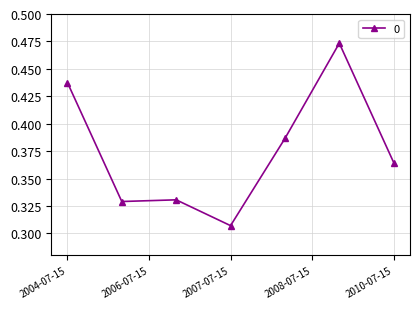

What is the sum of all values?

2.6